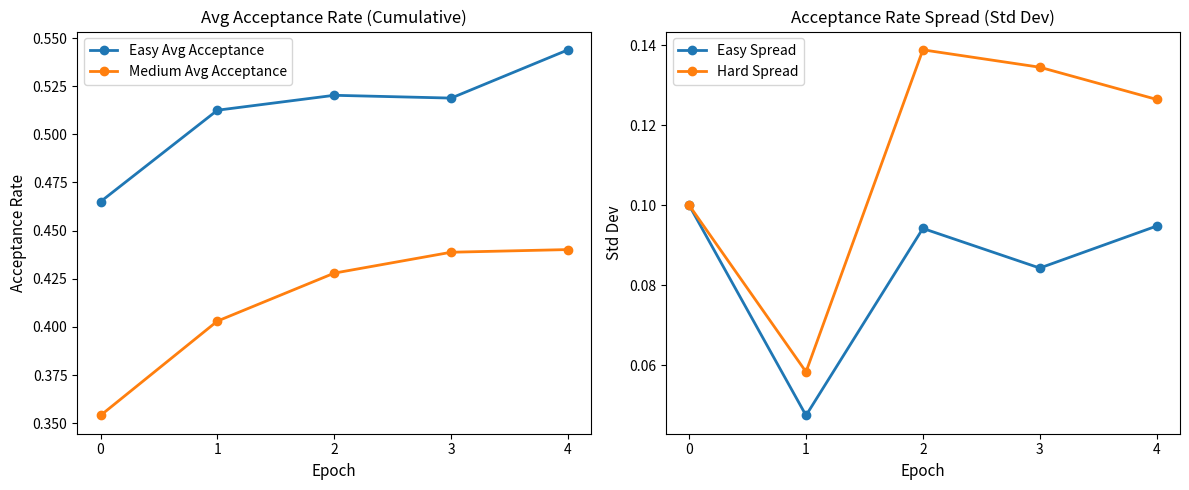

At which label is Easy Spread closest to 0?

1